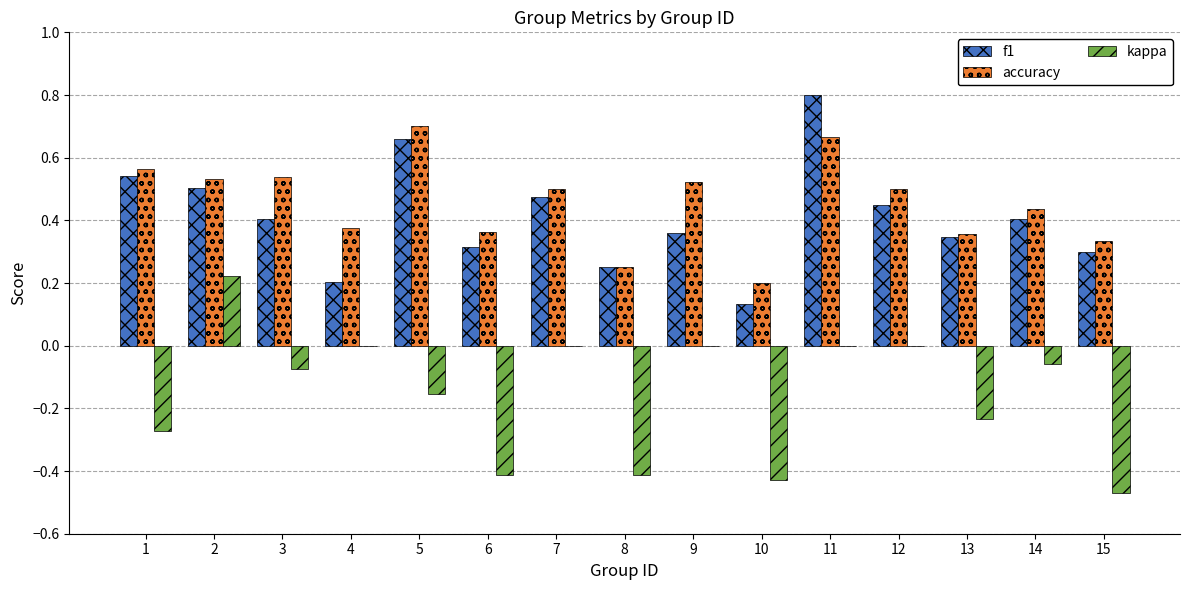

Does the chart contain stacked bars?

No